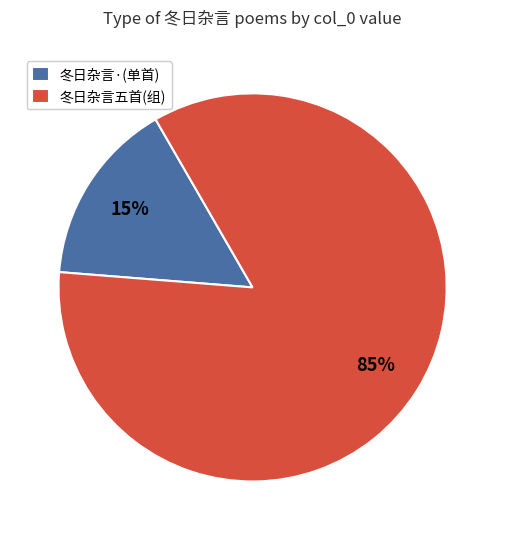

True or false: 冬日杂言五首(组) accounts for 85% of the total.

True